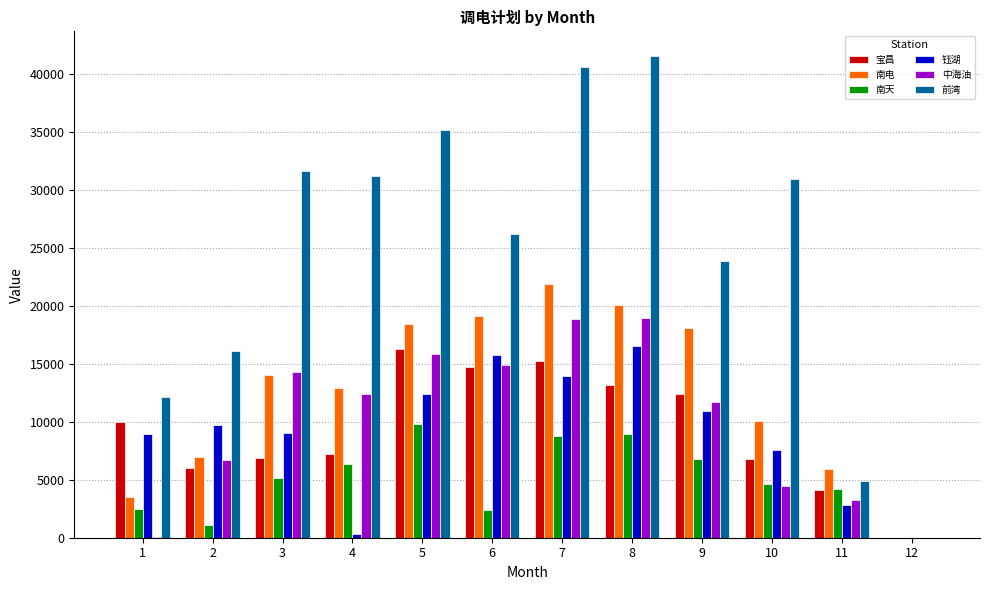

How many groups of bars are there?

12